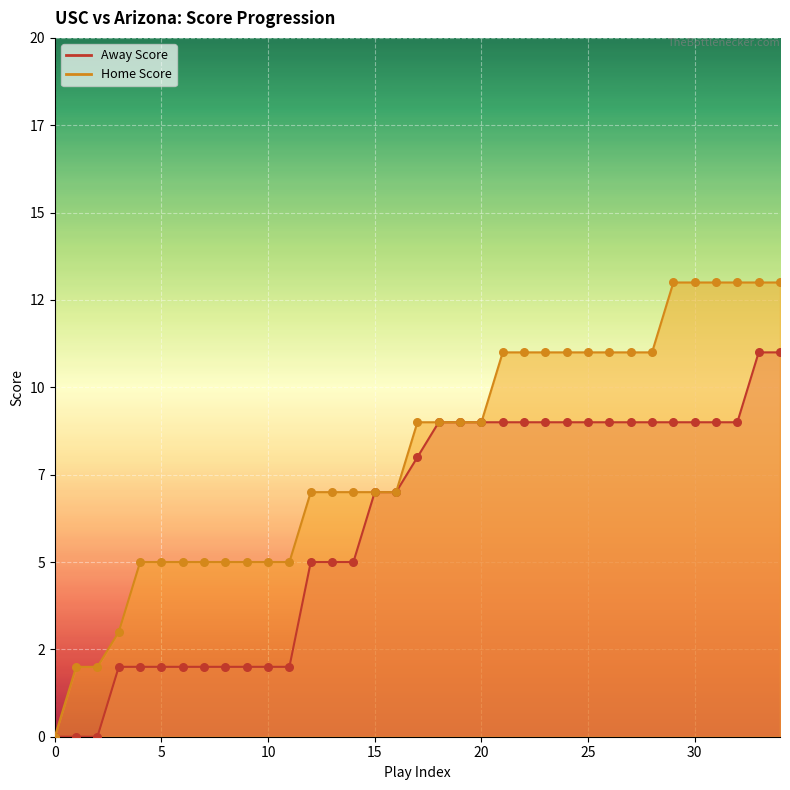

Which series reaches the minimum Y coordinate?

Away Score